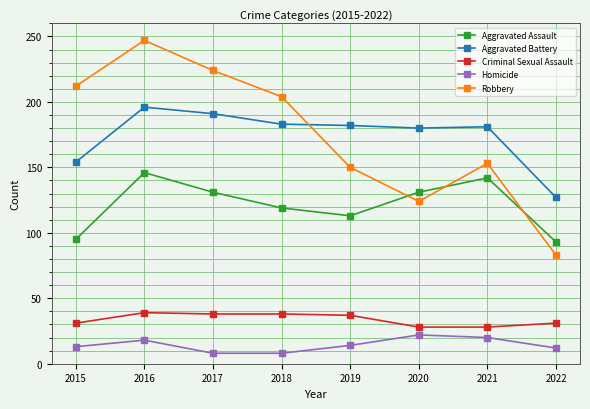

Which series has the largest range (max minus min)?

Robbery